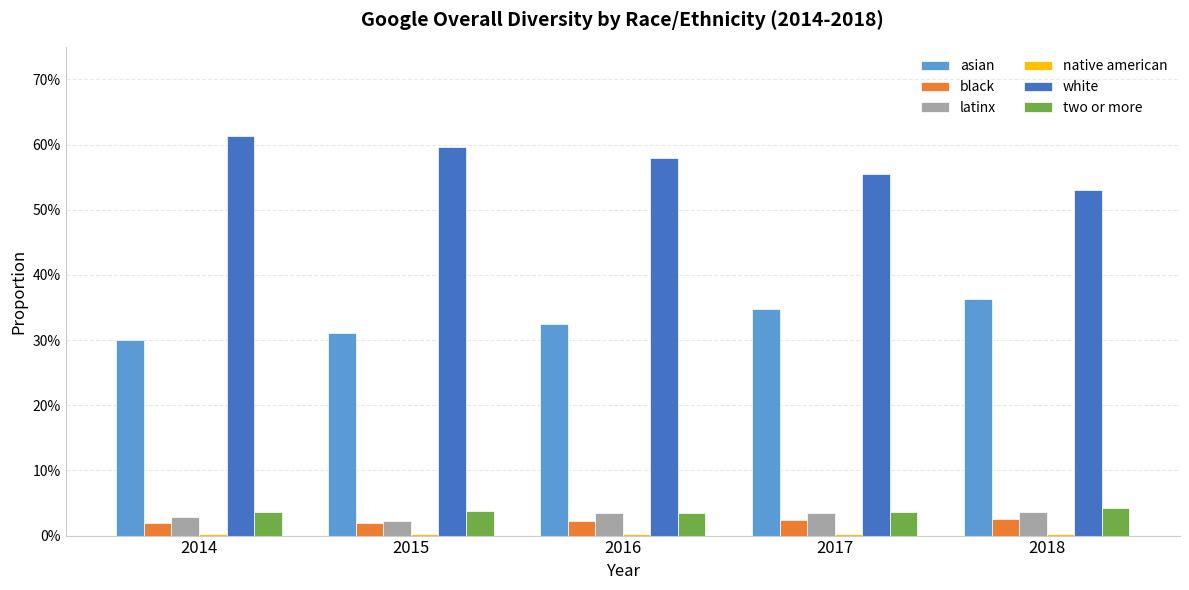

Does the chart contain stacked bars?

No